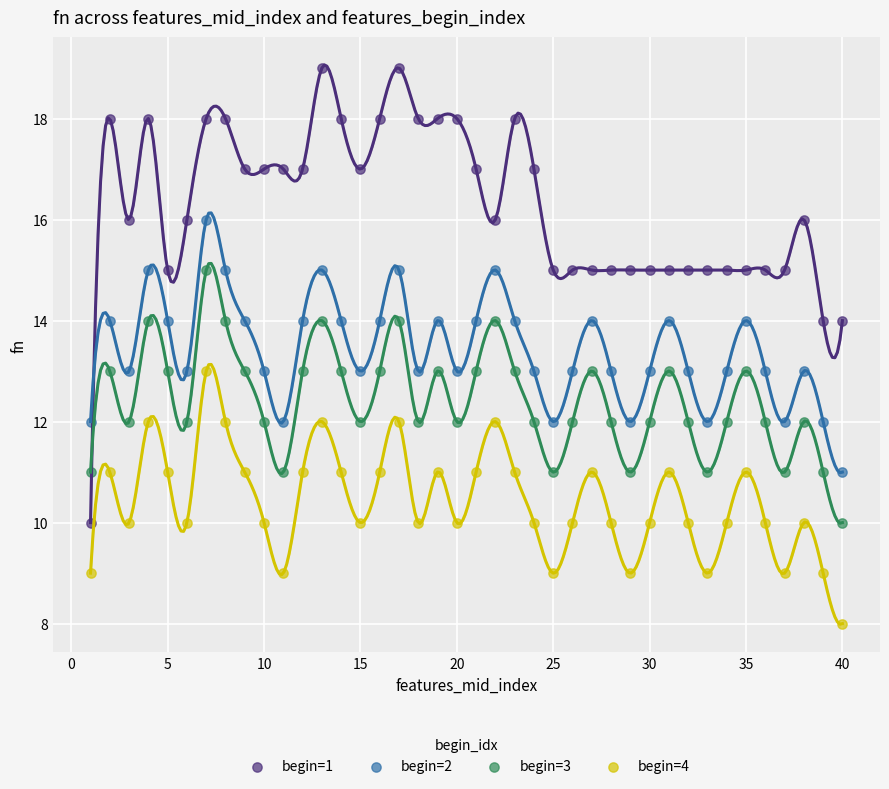

Which series contains the highest Y value?

begin=1